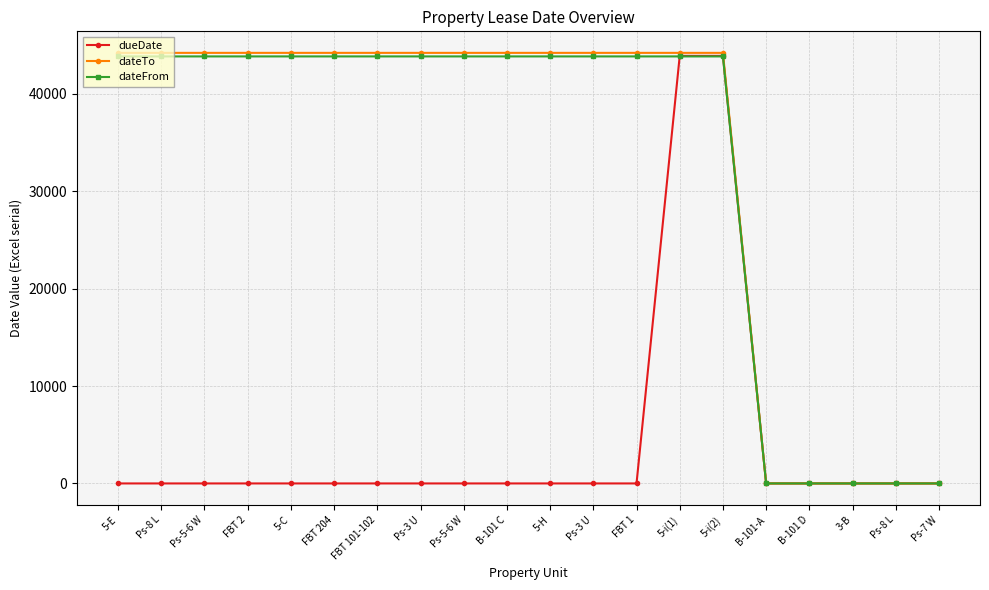

Which series has the widest spread of values?

dateTo